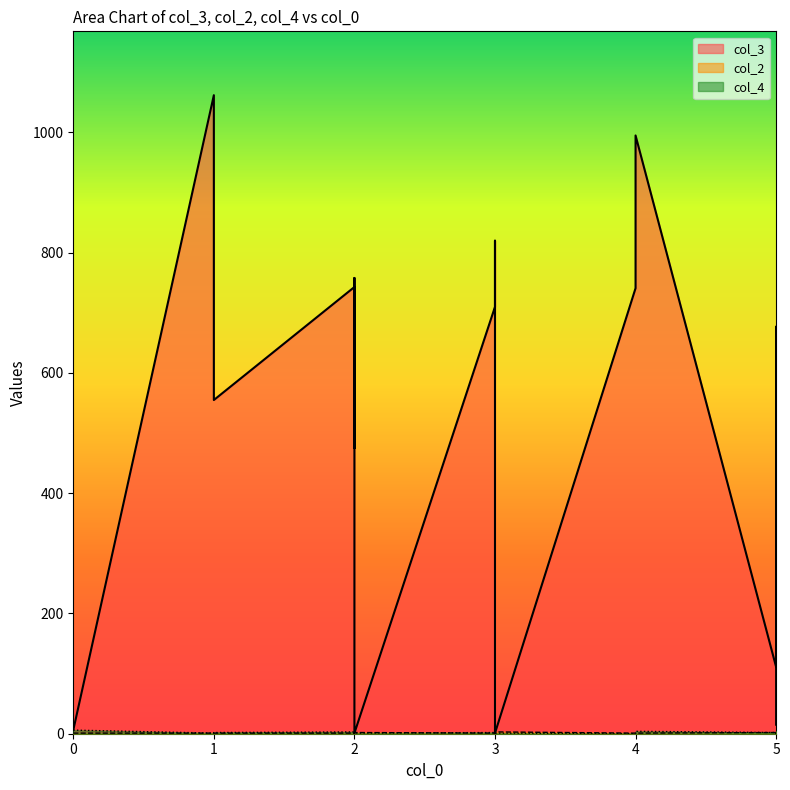

How many interior local valleys does the col_4 series have?

4